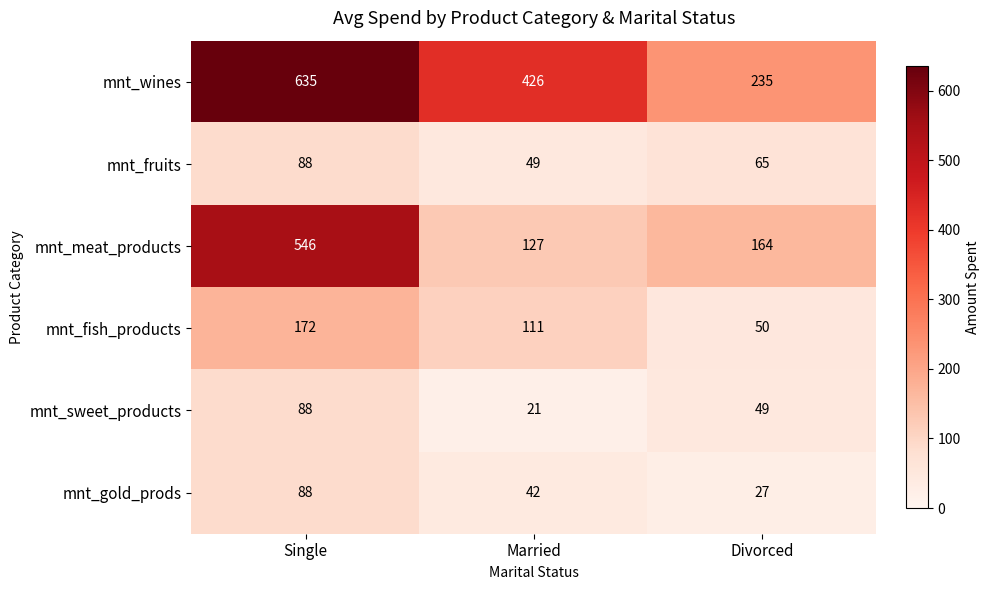

Is the value of mnt_fruits at Divorced greater than the value of mnt_fish_products at Married?

No